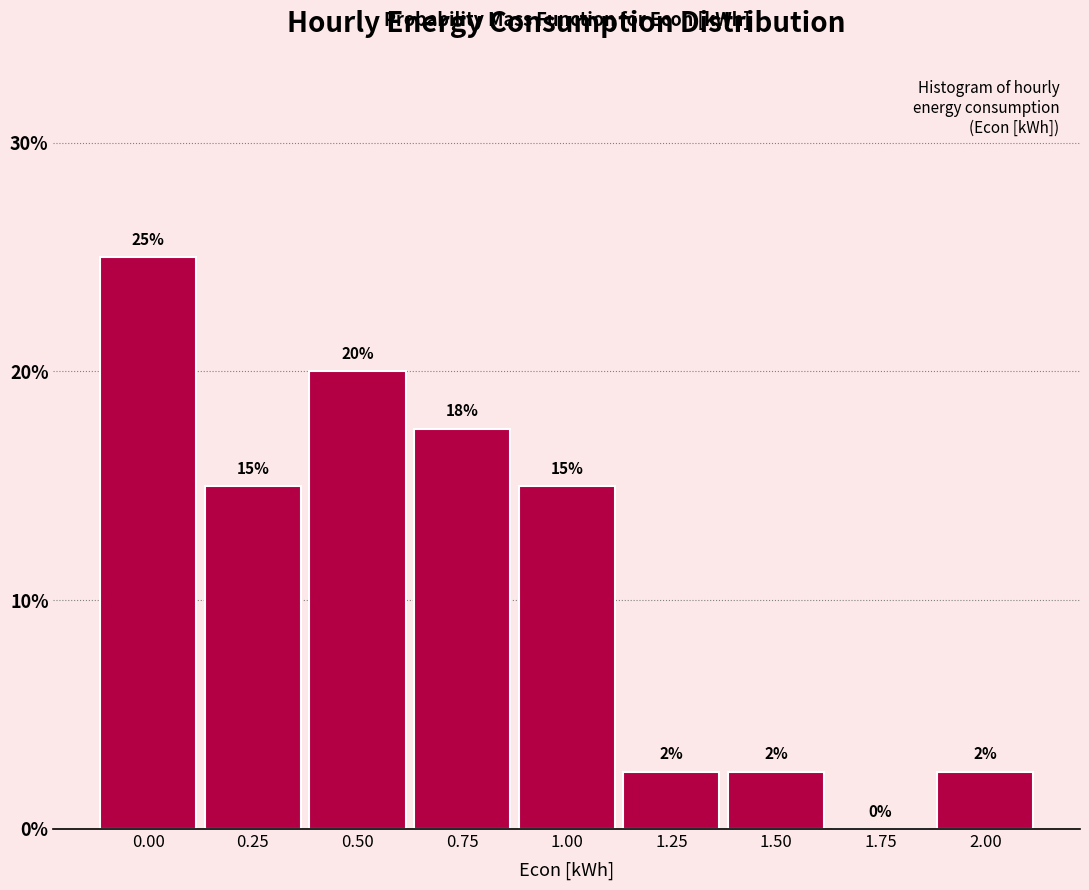

Is it true that the value at 0.25 is 15.0?

True